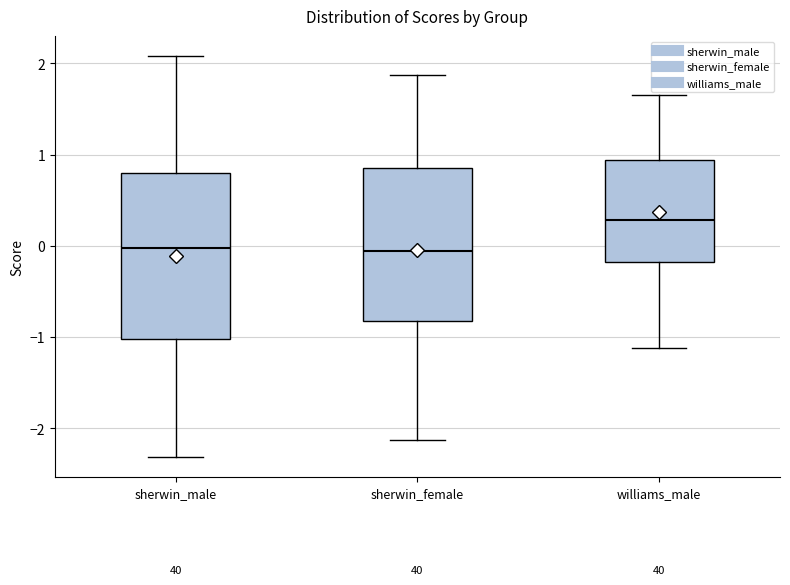

Reading left to right, read every box against the y-axis: the position of its median line, the range the box covers, and the ends of its whiskers. The values are not printed on the chart, so give them approximately, as read against the axis.

sherwin_male: median 0.0, box -1.0 to 0.8, whiskers -2.3 to 2.1
sherwin_female: median -0.1, box -0.8 to 0.9, whiskers -2.1 to 1.9
williams_male: median 0.3, box -0.2 to 0.9, whiskers -1.1 to 1.6